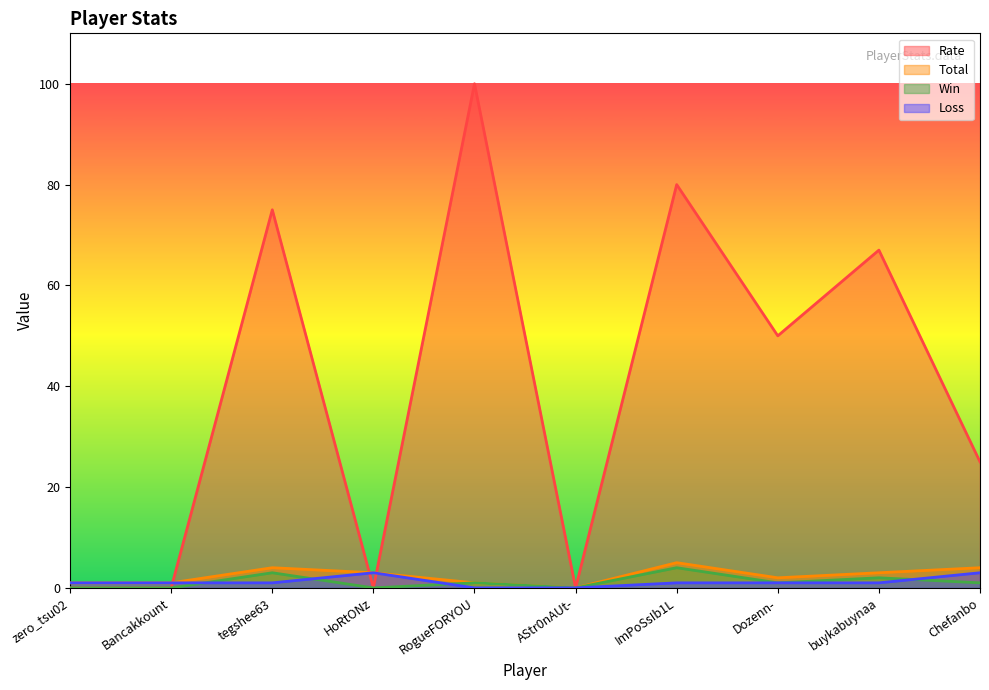

Is it true that Rate equals 0 at zero_tsu02?

True